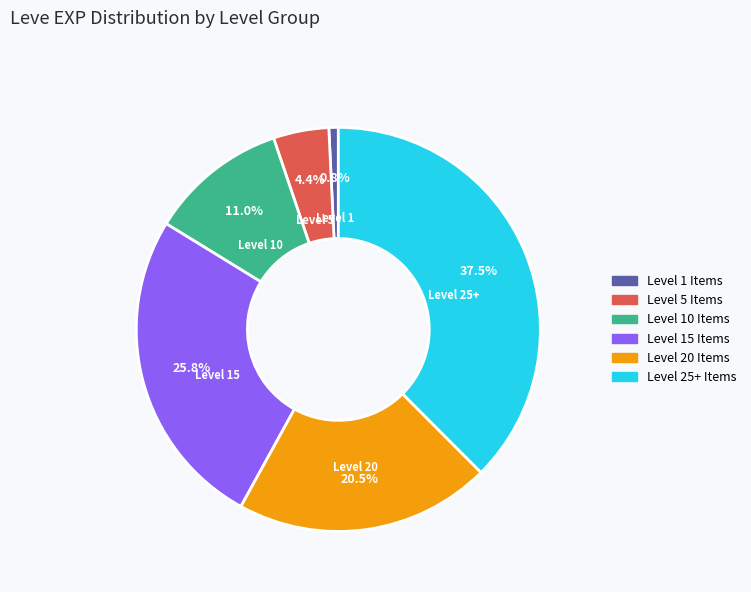

Is there any slice that represents more than half of the pie?

No